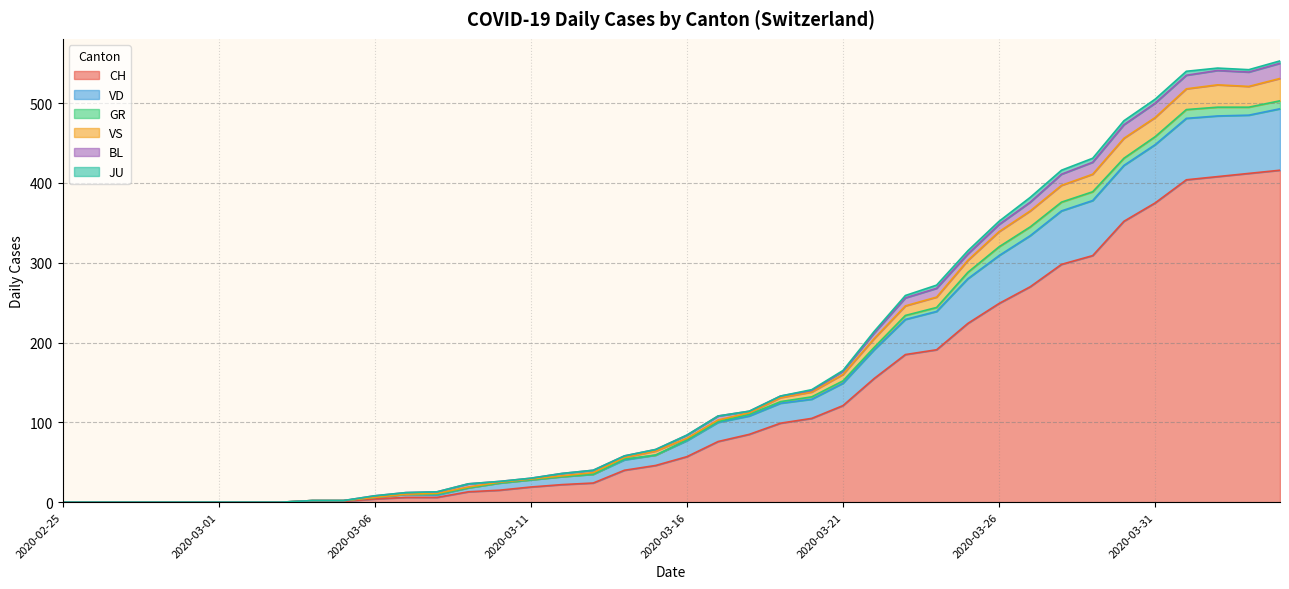

What are all the series names shown in the legend?

CH, VD, GR, VS, BL, JU